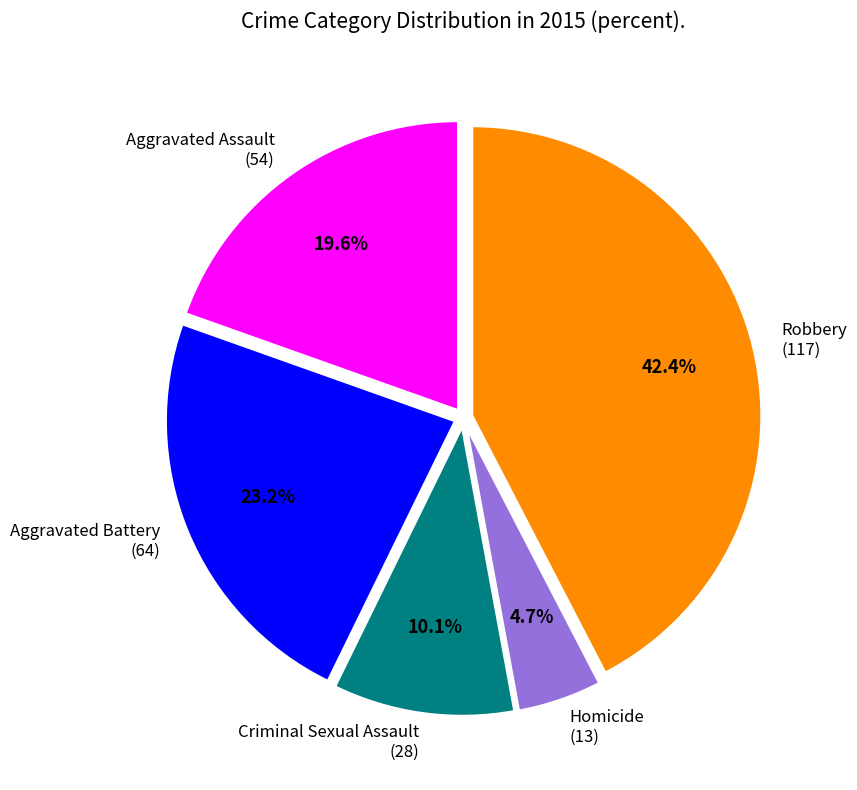

The Aggravated Battery slice represents 16% of the pie. True or false?

False